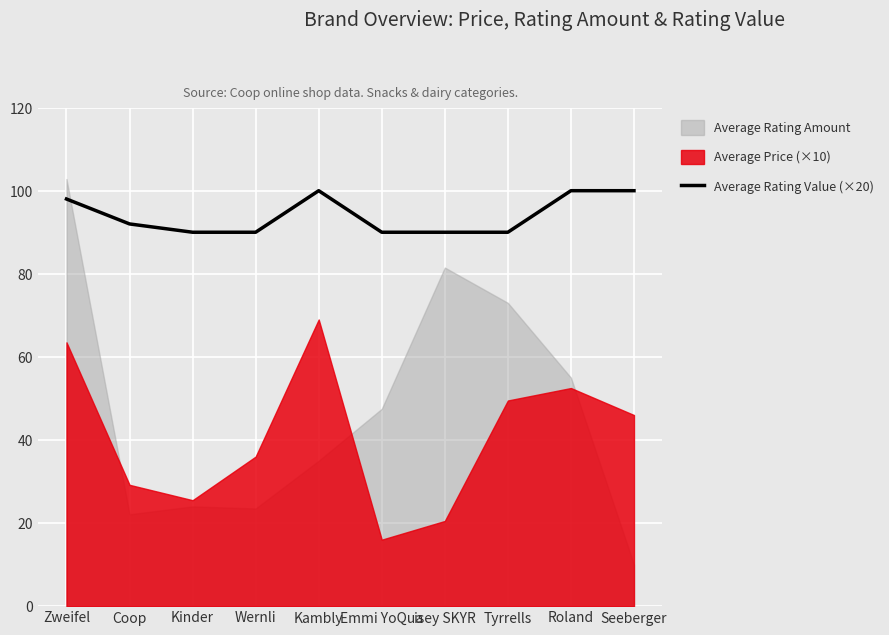

Which has a higher value, Zweifel or isey SKYR?

Zweifel